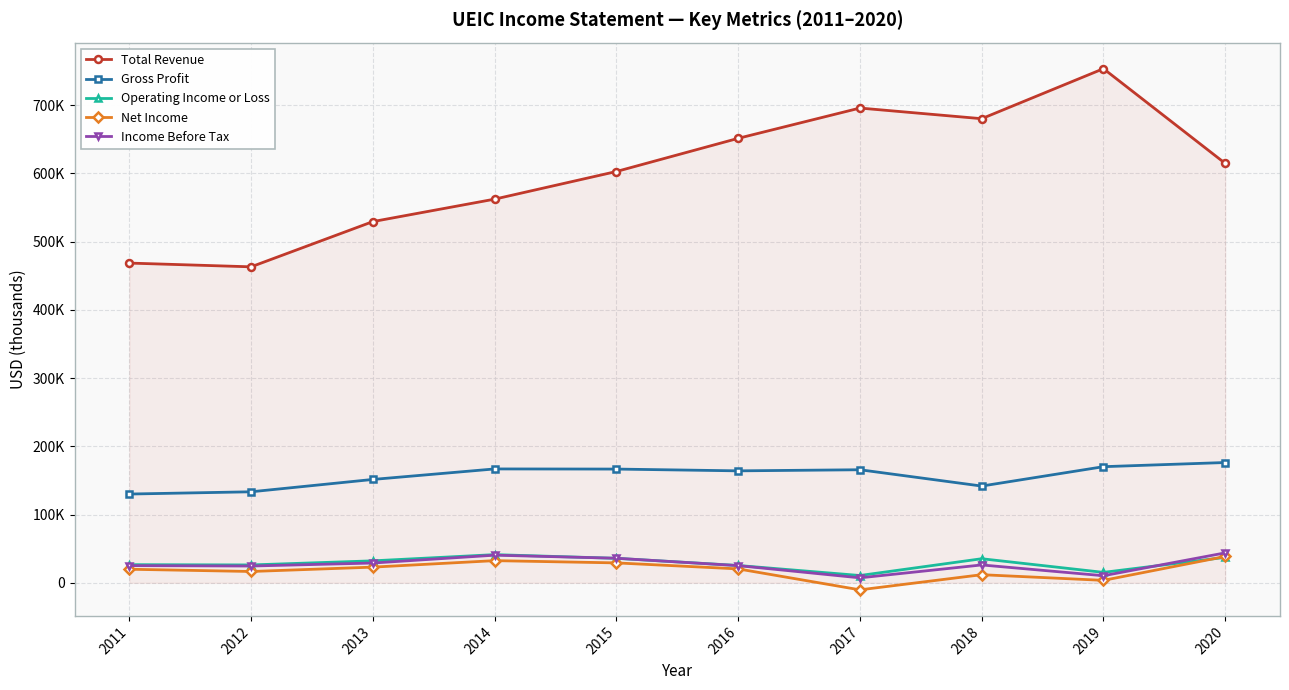

Does the chart have visible grid lines?

Yes